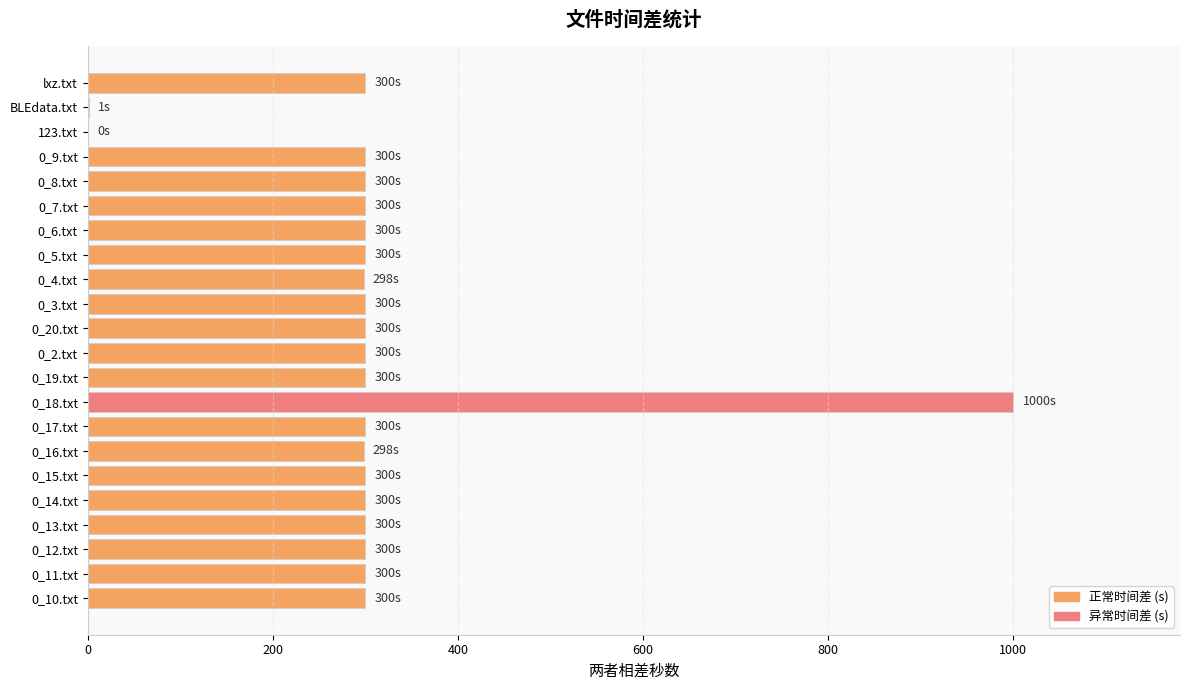

How many data points does each series have?

22